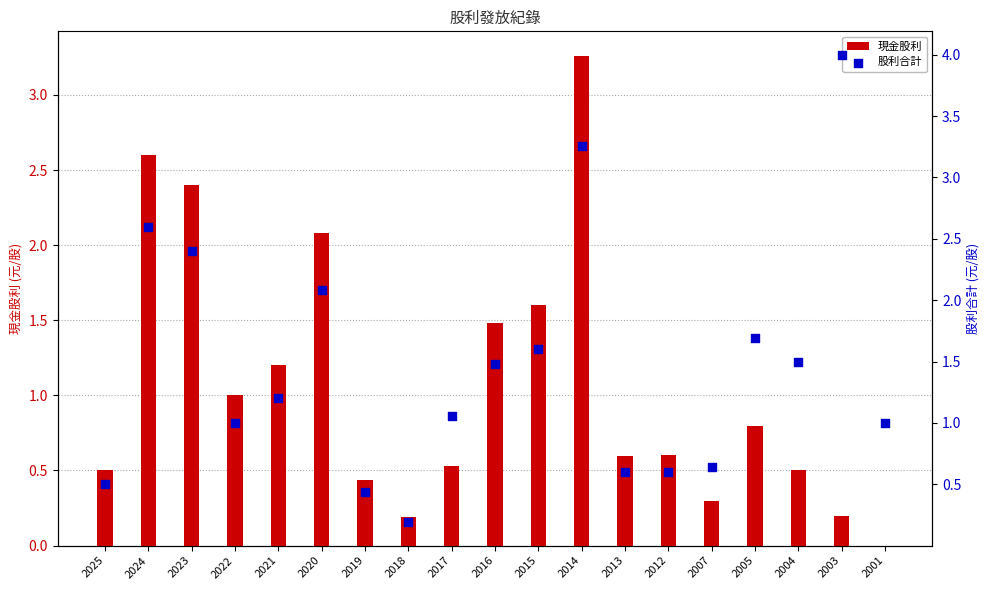

What is the total value across all series at 2001?

1.0